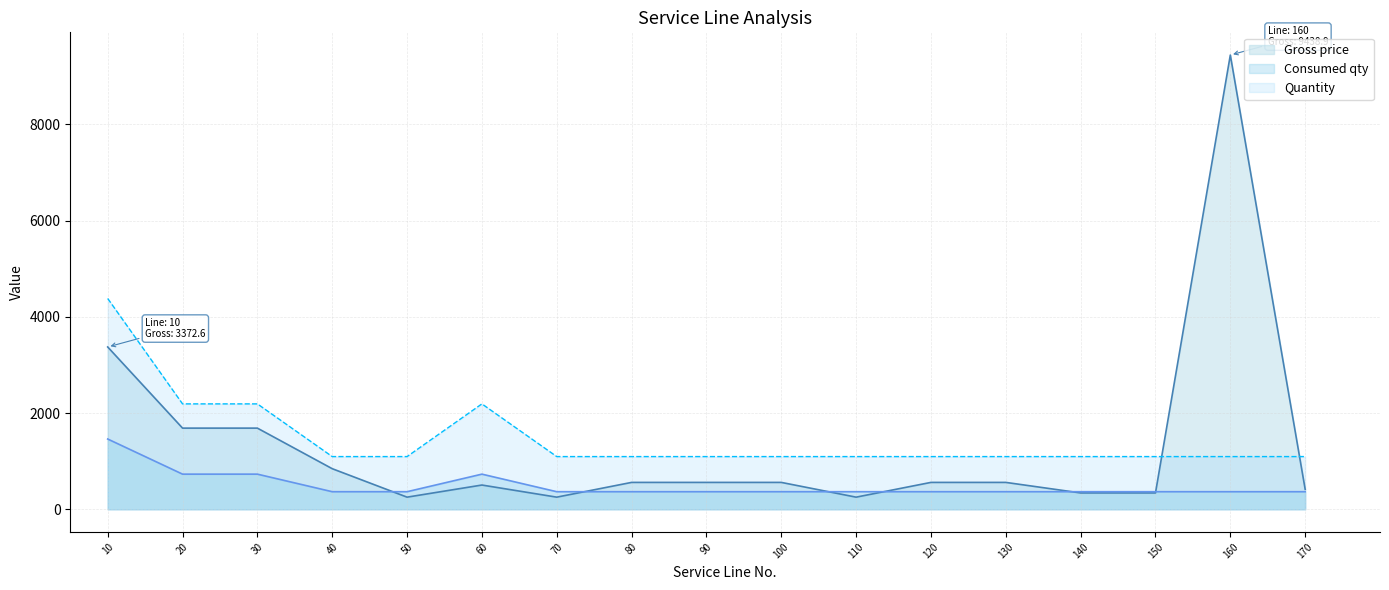

Between 20 and 90, which is larger?

20